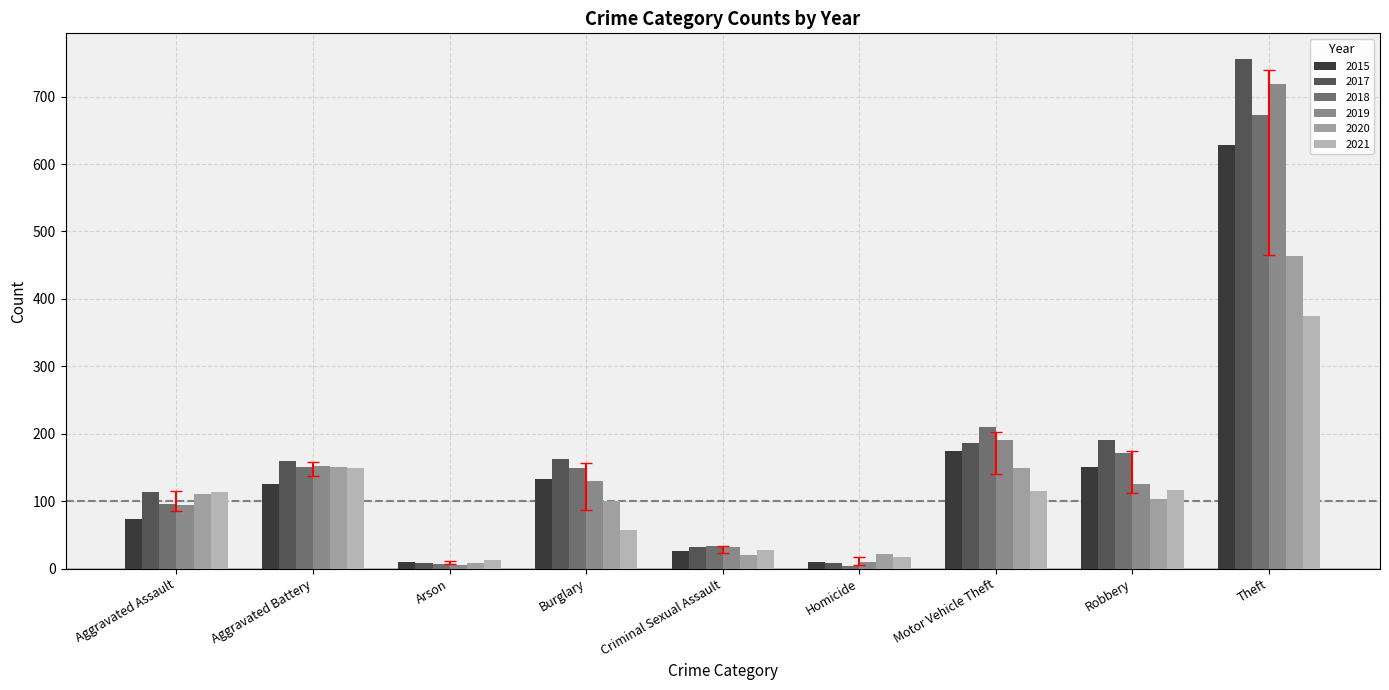

What is the spread (max minus min) of values at Aggravated Assault?

41